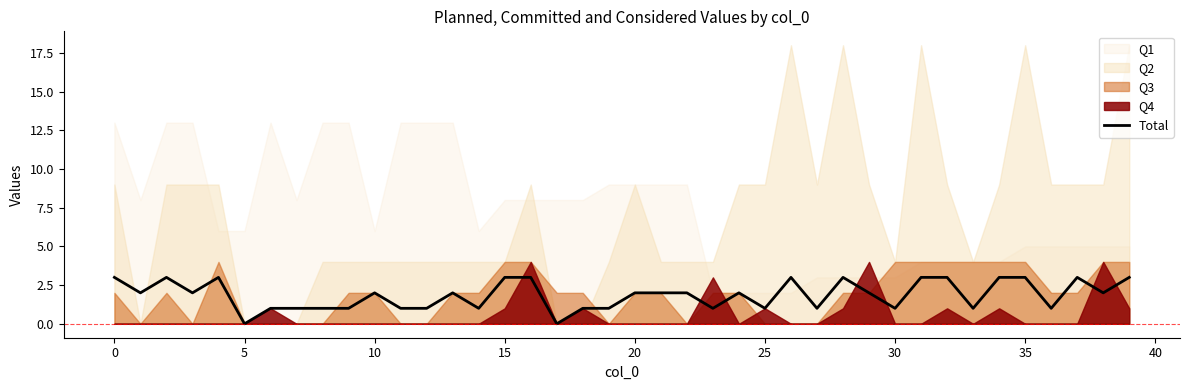

Which has a higher value, 25 or 40?

25